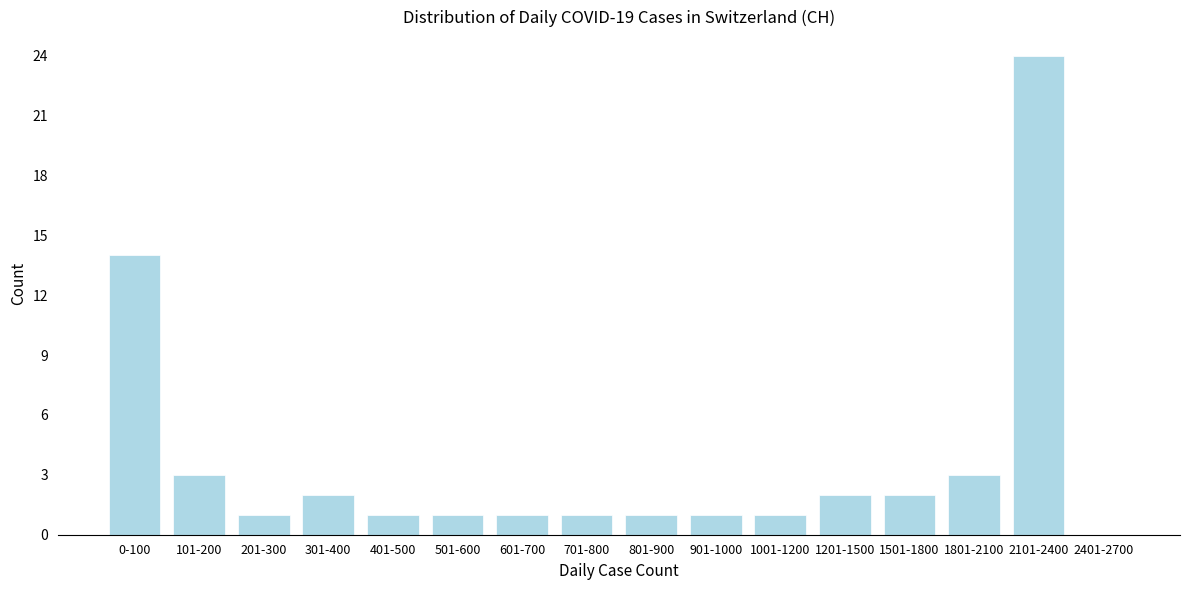

Reading right to left, list all the values displayed in this chart.

2401-2700=0	2101-2400=24	1801-2100=3	1501-1800=2	1201-1500=2	1001-1200=1	901-1000=1	801-900=1	701-800=1	601-700=1	501-600=1	401-500=1	301-400=2	201-300=1	101-200=3	0-100=14